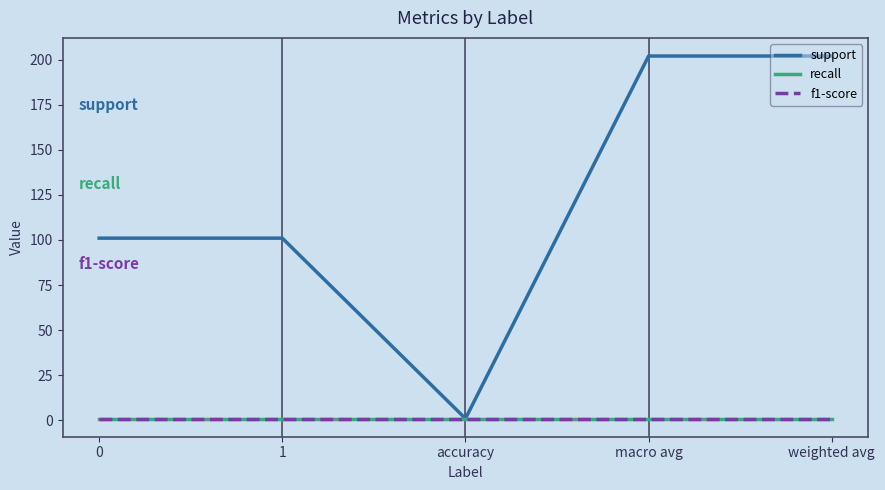

Is this an area chart (filled region under the line)?

No